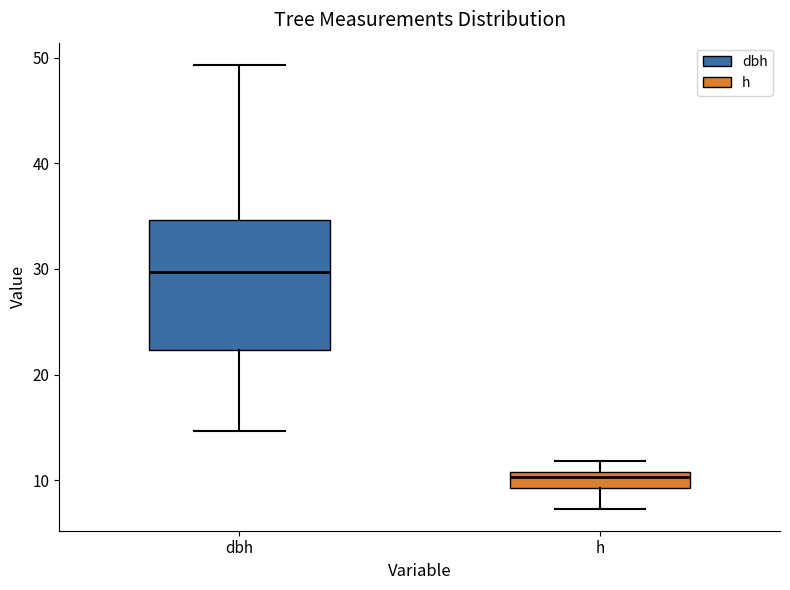

Reading left to right, read every box against the y-axis: the position of its median line, the range the box covers, and the ends of its whiskers. The values are not printed on the chart, so give them approximately, as read against the axis.

dbh: median 30, box 22 to 35, whiskers 15 to 49
h: median 10, box 9 to 11, whiskers 7 to 12